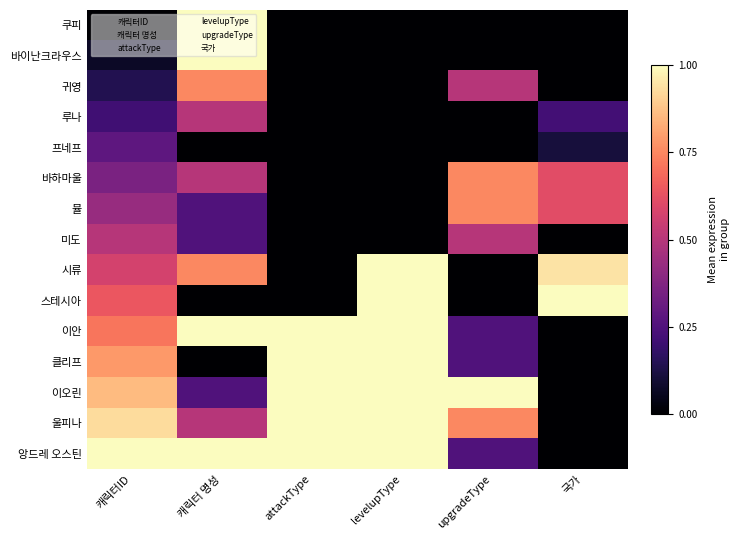

Which series has the largest total across all categories?

앙드레 오스틴